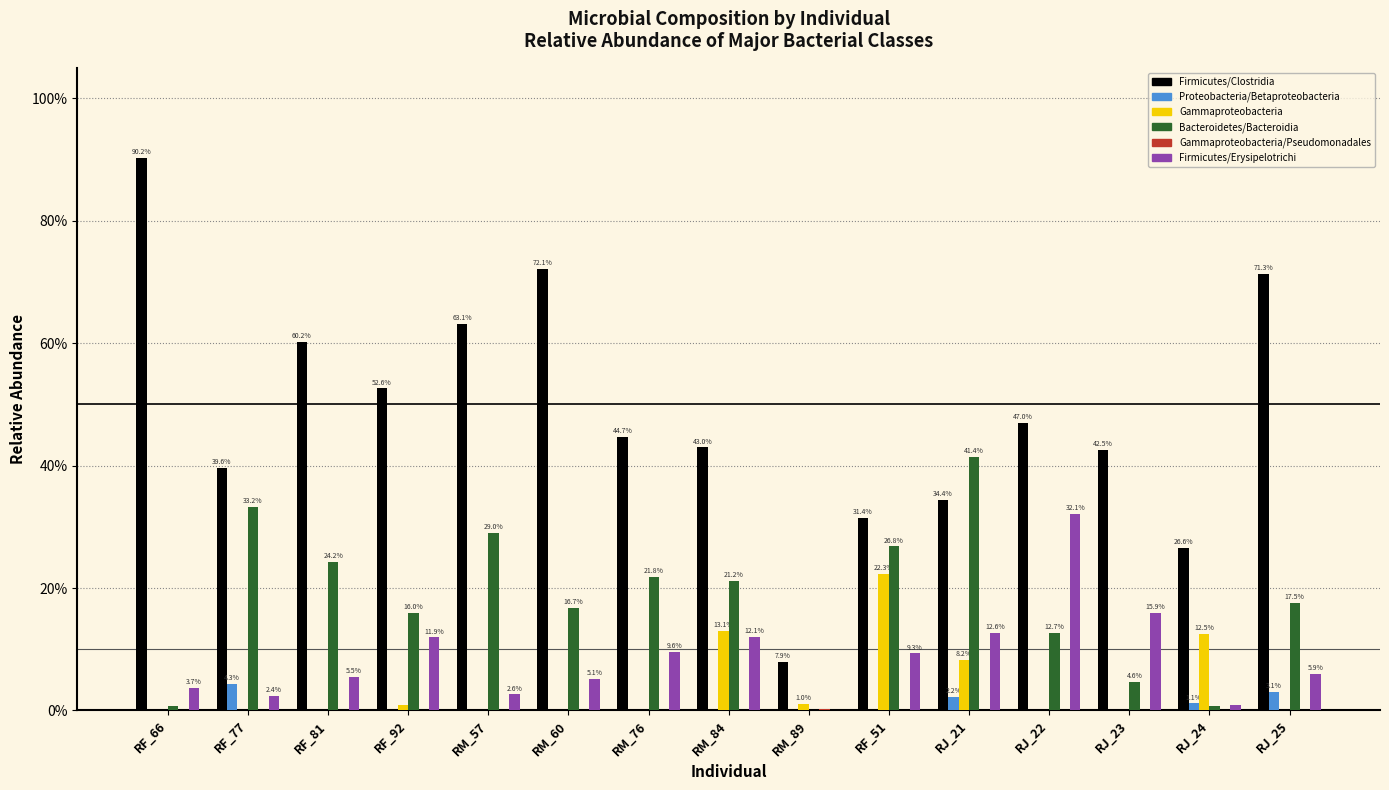

The value of Gammaproteobacteria/Pseudomonadales at RM_60 is -0.0. True or false?

False